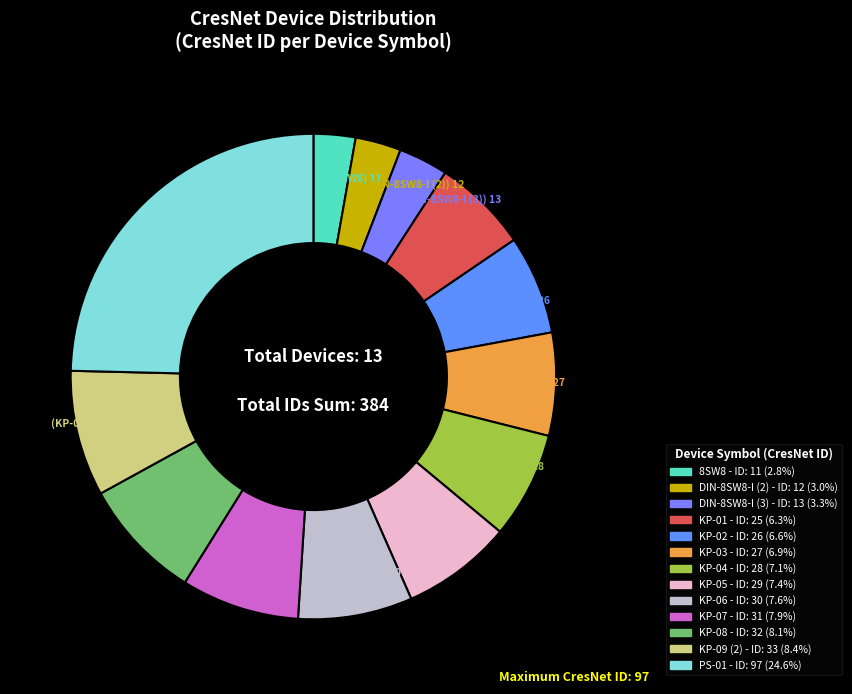

To the nearest percent, what percentage of the pie is KP-03?

7%